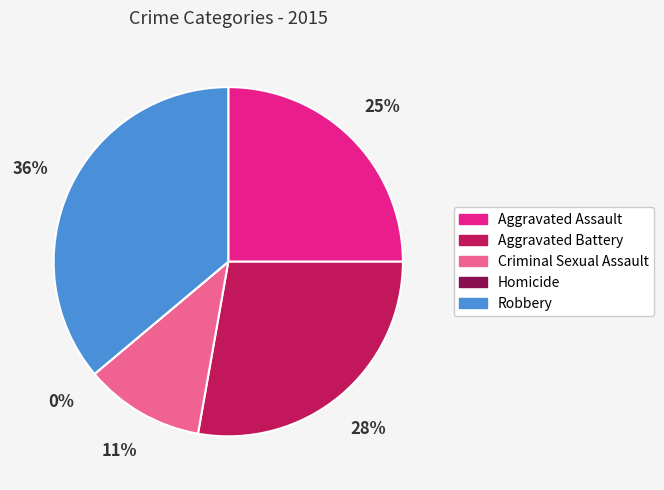

What percentage is the Criminal Sexual Assault slice, to the nearest percent?

11%